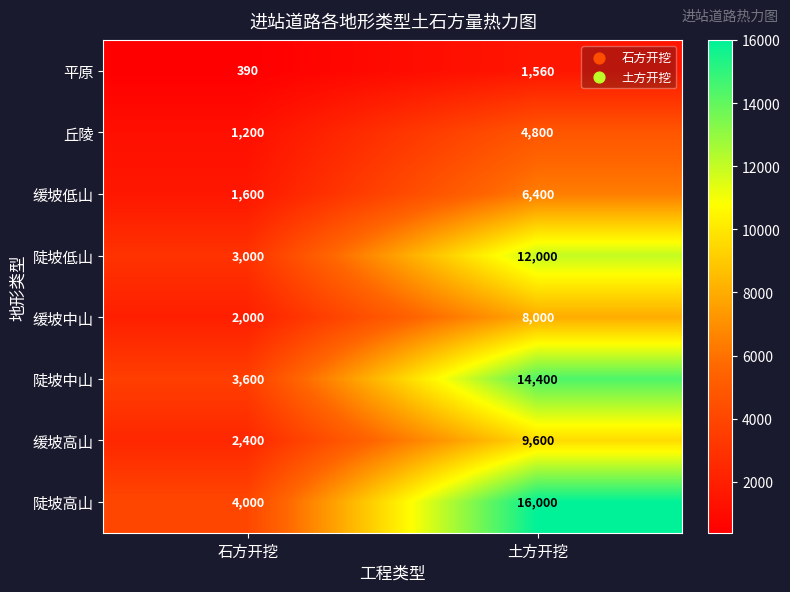

Reading left to right, transcribe all the data shown in this chart.

平原: 390	1560
丘陵: 1200	4800
缓坡低山: 1600	6400
陡坡低山: 3000	12000
缓坡中山: 2000	8000
陡坡中山: 3600	14400
缓坡高山: 2400	9600
陡坡高山: 4000	16000